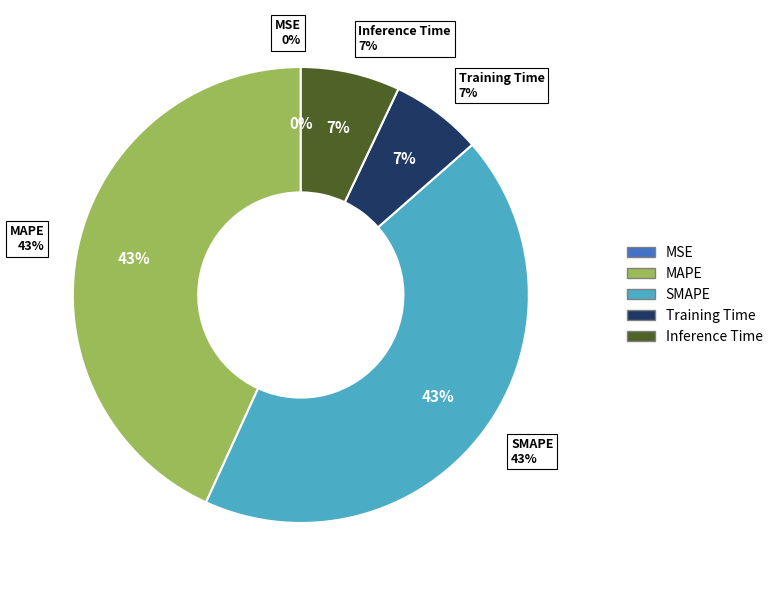

Is it true that MAPE is 43% of the pie?

True